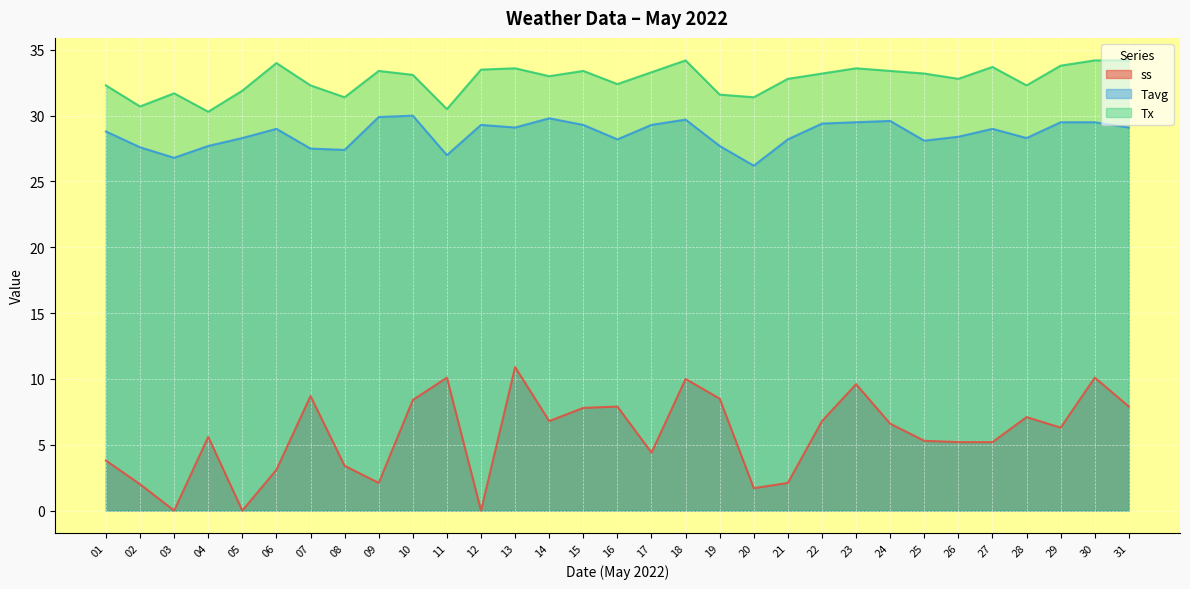

Reading left to right, extract all data points from this chart.

ss: 01=3.8	02=2.0	03=0.0	04=5.6	05=0.0	06=3.1	07=8.7	08=3.4	09=2.1	10=8.4	11=10.1	12=0.0	13=10.9	14=6.8	15=7.8	16=7.9	17=4.4	18=10.0	19=8.5	20=1.7	21=2.1	22=6.8	23=9.6	24=6.6	25=5.3	26=5.2	27=5.2	28=7.1	29=6.3	30=10.1	31=7.9
Tavg: 01=28.8	02=27.6	03=26.8	04=27.7	05=28.3	06=29.0	07=27.5	08=27.4	09=29.9	10=30.0	11=27.0	12=29.3	13=29.1	14=29.8	15=29.3	16=28.2	17=29.3	18=29.7	19=27.7	20=26.2	21=28.2	22=29.4	23=29.5	24=29.6	25=28.1	26=28.4	27=29.0	28=28.3	29=29.5	30=29.5	31=29.1
Tx: 01=32.3	02=30.7	03=31.7	04=30.3	05=31.9	06=34.0	07=32.3	08=31.4	09=33.4	10=33.1	11=30.5	12=33.5	13=33.6	14=33.0	15=33.4	16=32.4	17=33.3	18=34.2	19=31.6	20=31.4	21=32.8	22=33.2	23=33.6	24=33.4	25=33.2	26=32.8	27=33.7	28=32.3	29=33.8	30=34.2	31=34.2